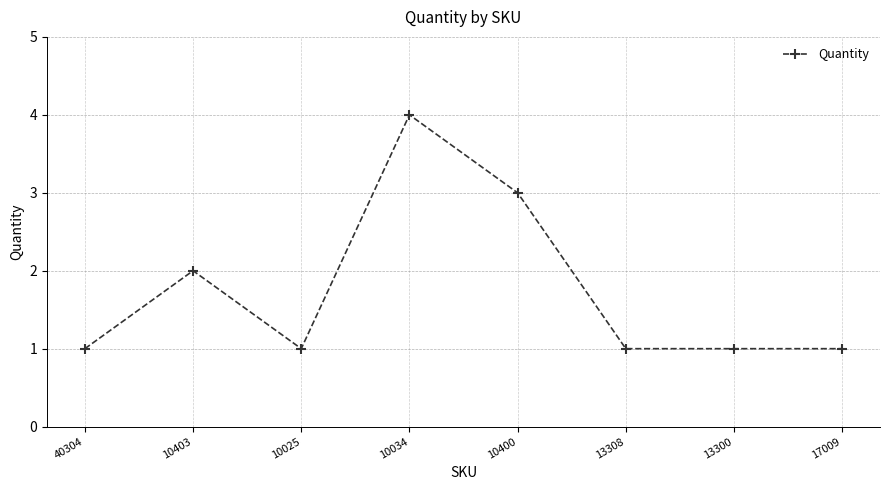

Is this an area chart (filled region under the line)?

No